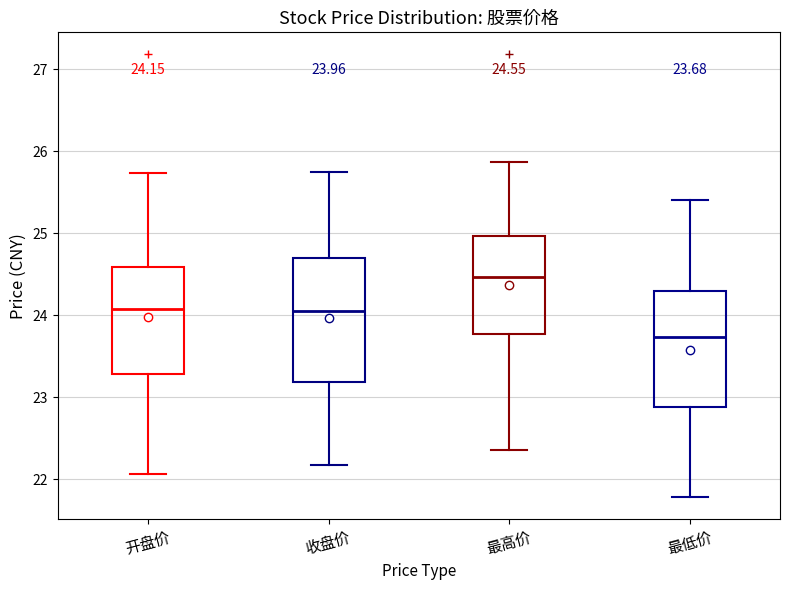

Which box's median line is the highest?

最高价